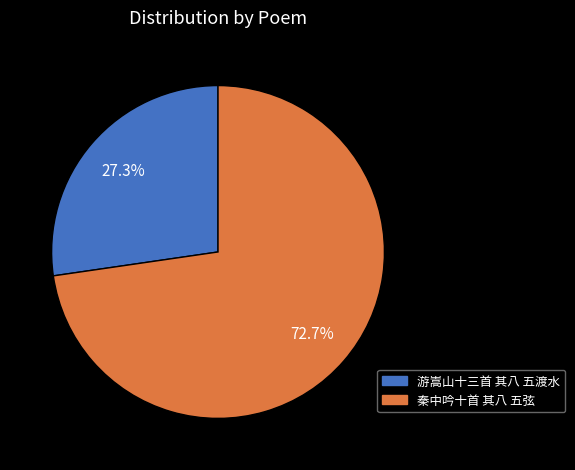

Count the number of slices in the pie.

2